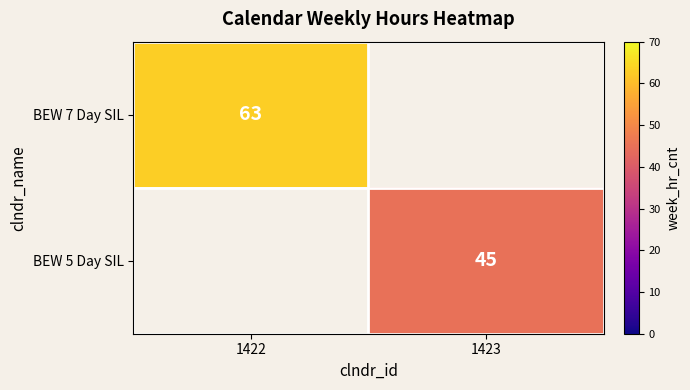

True or false: BEW 7 Day SIL has a value of 63 at 1422.

True